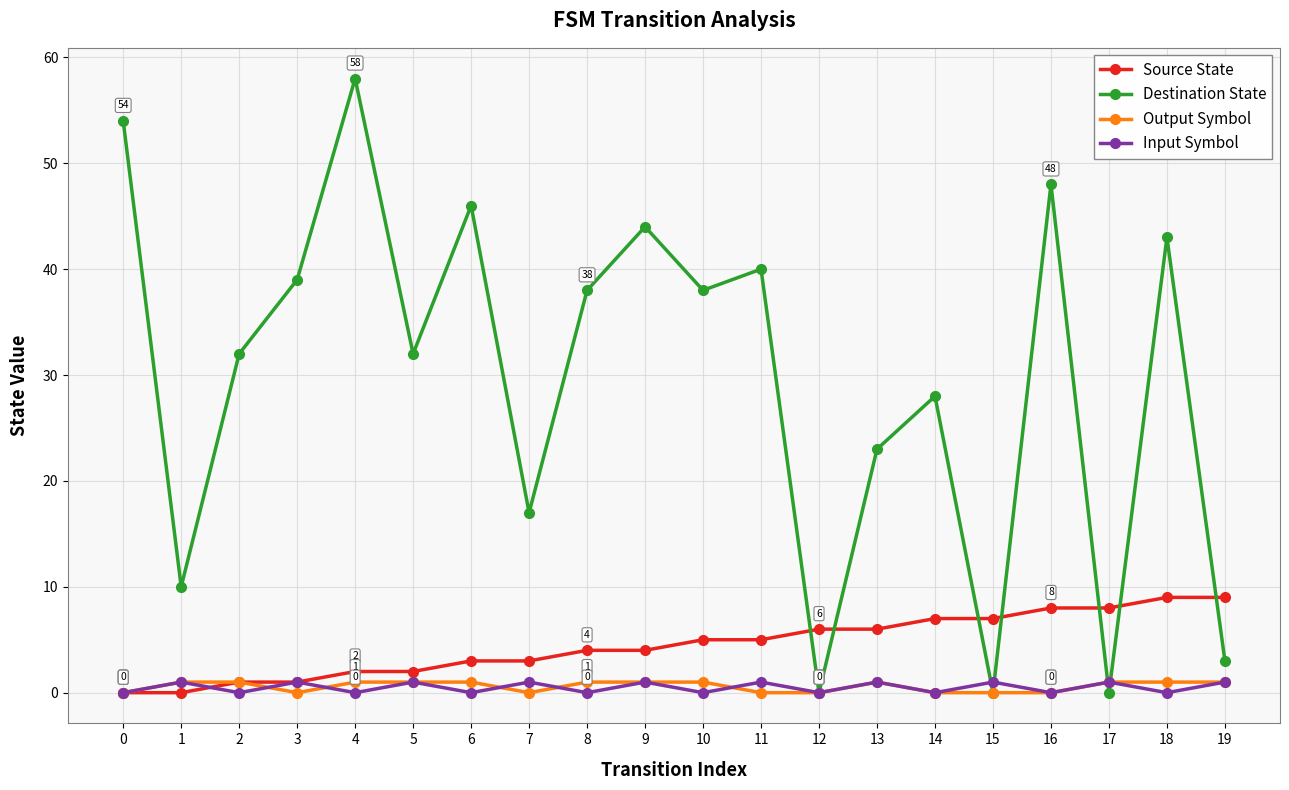

Reading left to right, transcribe all the data shown in this chart.

Source State: 0=0	1=0	2=1	3=1	4=2	5=2	6=3	7=3	8=4	9=4	10=5	11=5	12=6	13=6	14=7	15=7	16=8	17=8	18=9	19=9
Destination State: 0=54	1=10	2=32	3=39	4=58	5=32	6=46	7=17	8=38	9=44	10=38	11=40	12=0	13=23	14=28	15=0	16=48	17=0	18=43	19=3
Output Symbol: 0=0	1=1	2=1	3=0	4=1	5=1	6=1	7=0	8=1	9=1	10=1	11=0	12=0	13=1	14=0	15=0	16=0	17=1	18=1	19=1
Input Symbol: 0=0	1=1	2=0	3=1	4=0	5=1	6=0	7=1	8=0	9=1	10=0	11=1	12=0	13=1	14=0	15=1	16=0	17=1	18=0	19=1